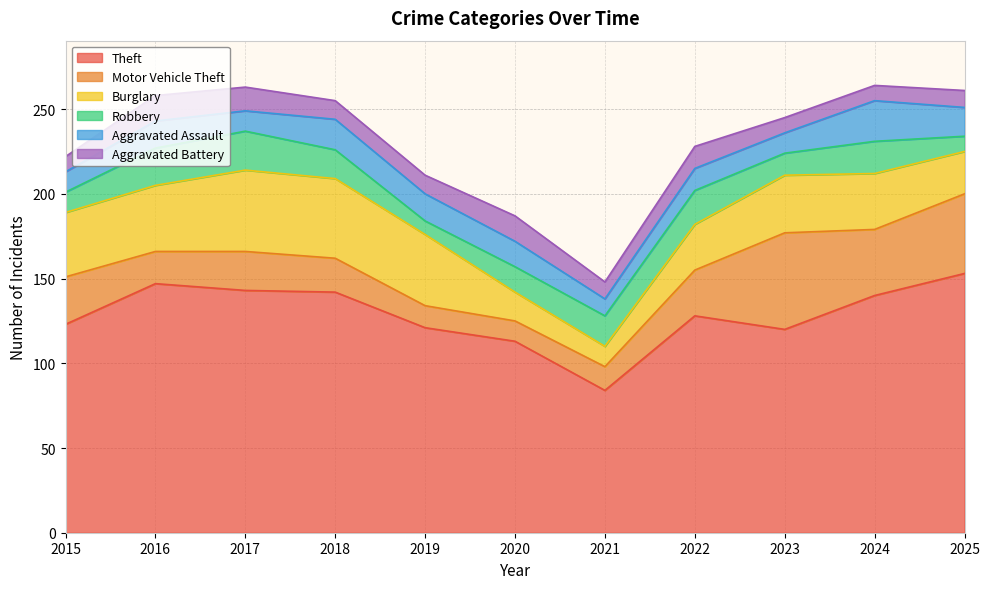

What are all the series names shown in the legend?

Theft, Motor Vehicle Theft, Burglary, Robbery, Aggravated Assault, Aggravated Battery